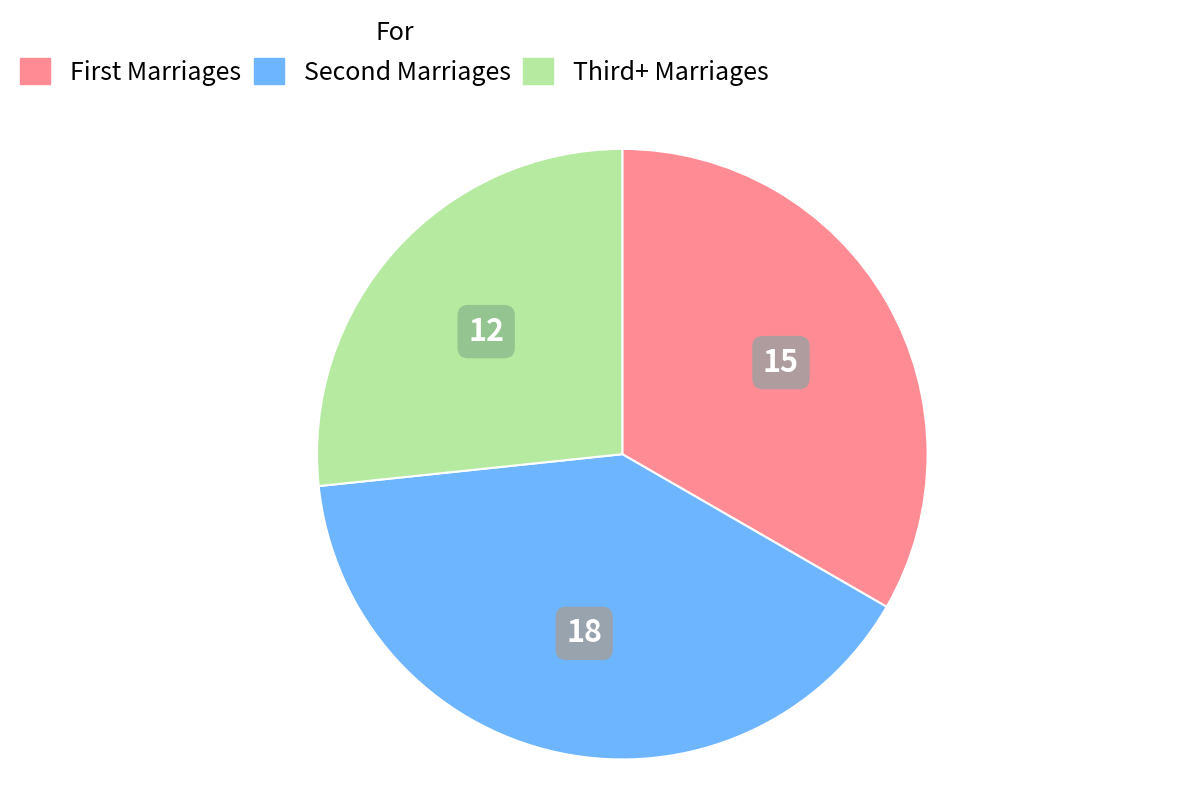

Is there a majority slice in this chart?

No